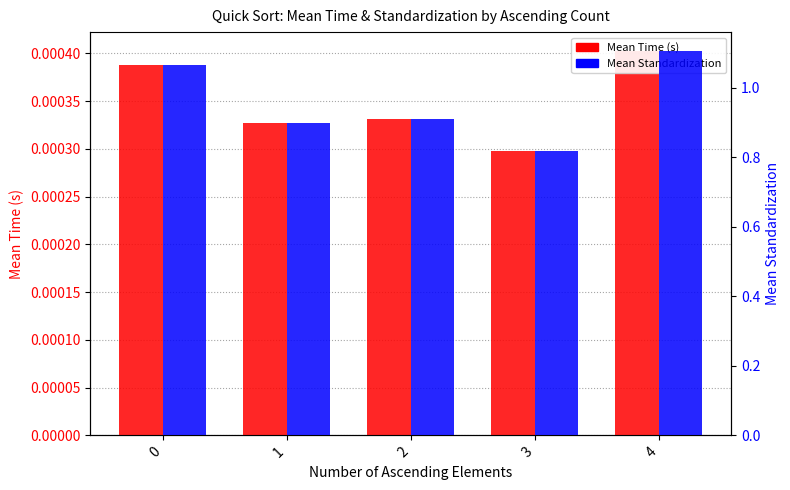

What are all the series names shown in the legend?

Mean Time (s), Mean Standardization